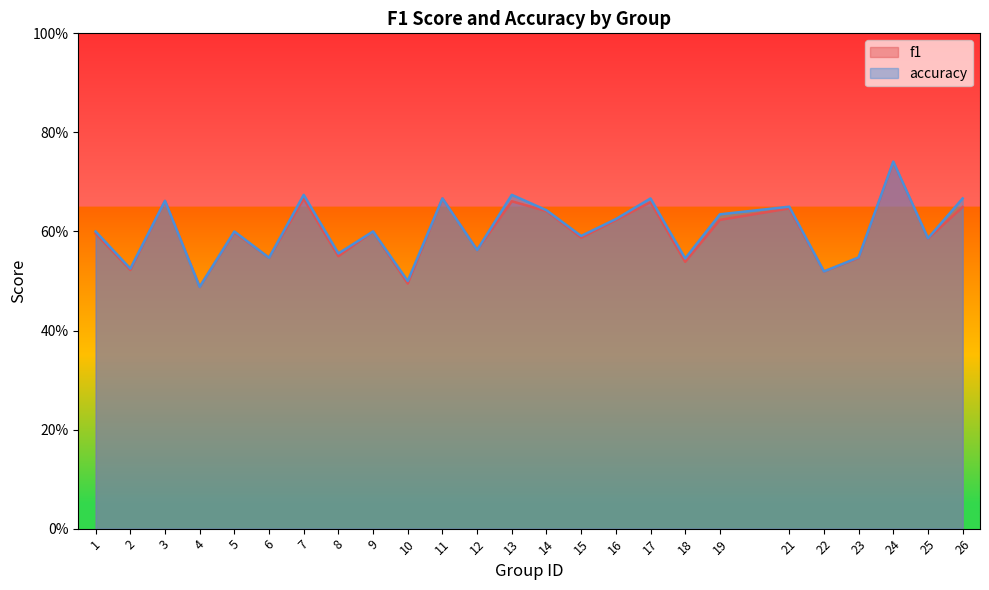

True or false: accuracy has a value of 1.1 at 7.

False